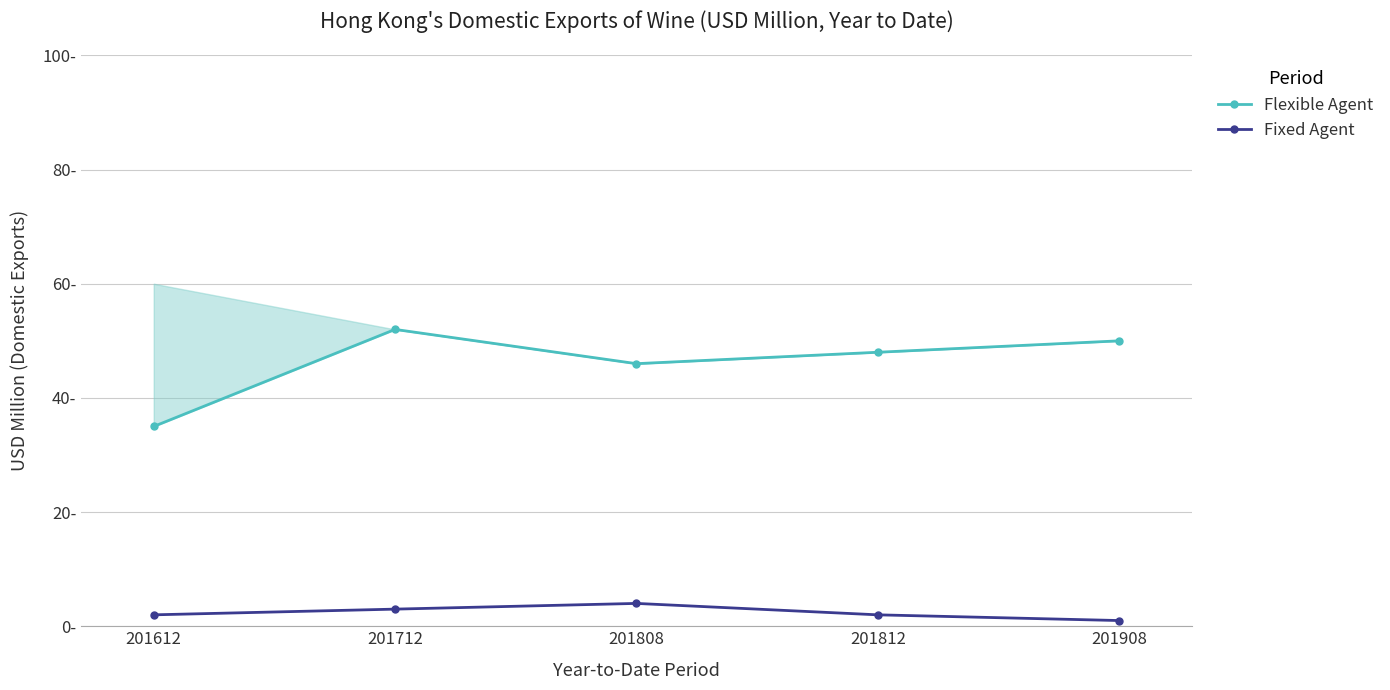

Reading left to right, what are all the values shown in this chart?

Flexible Agent: 35	52	46	48	50
Fixed Agent: 2	3	4	2	1